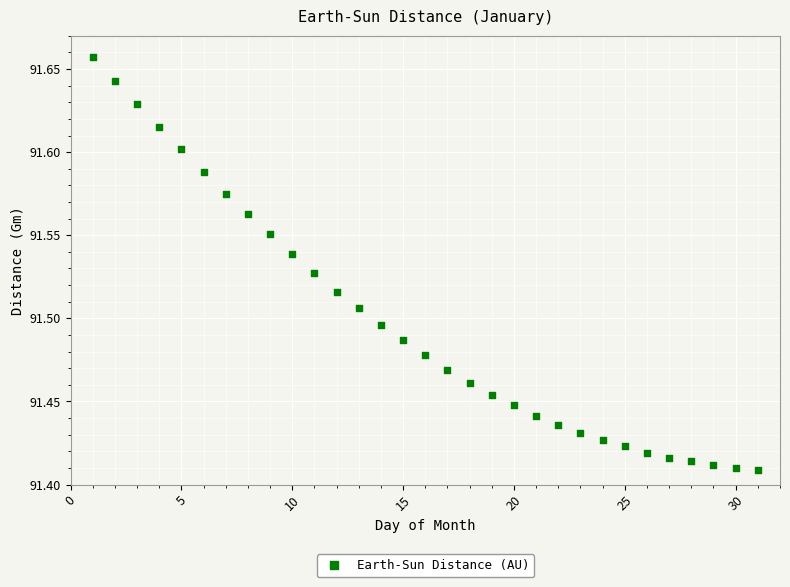

What is the range of X values (max minus min)?

30.0